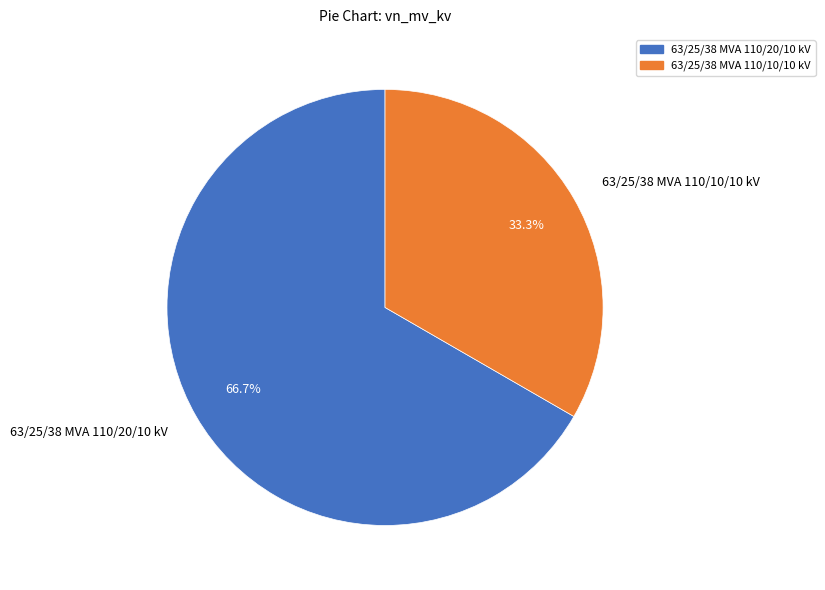

How many segments does this pie chart have?

2